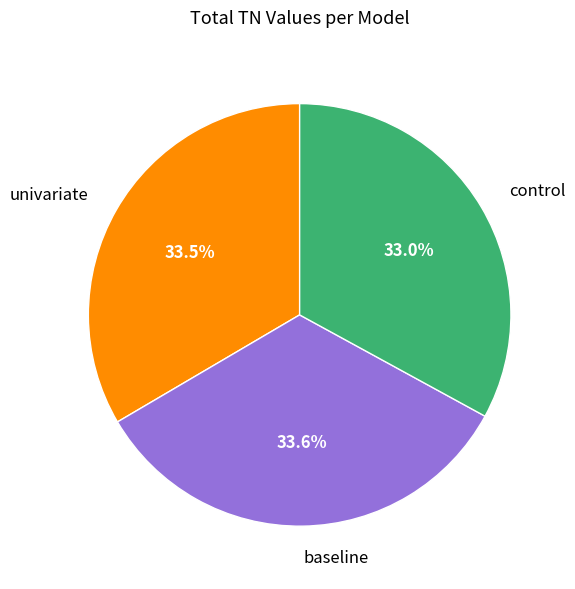

What is the total percentage of control and baseline?

66.5%